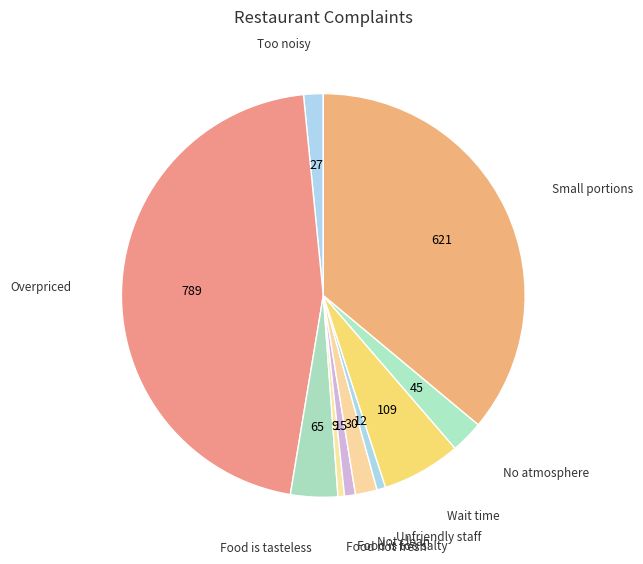

How many slices are in this pie chart?

10